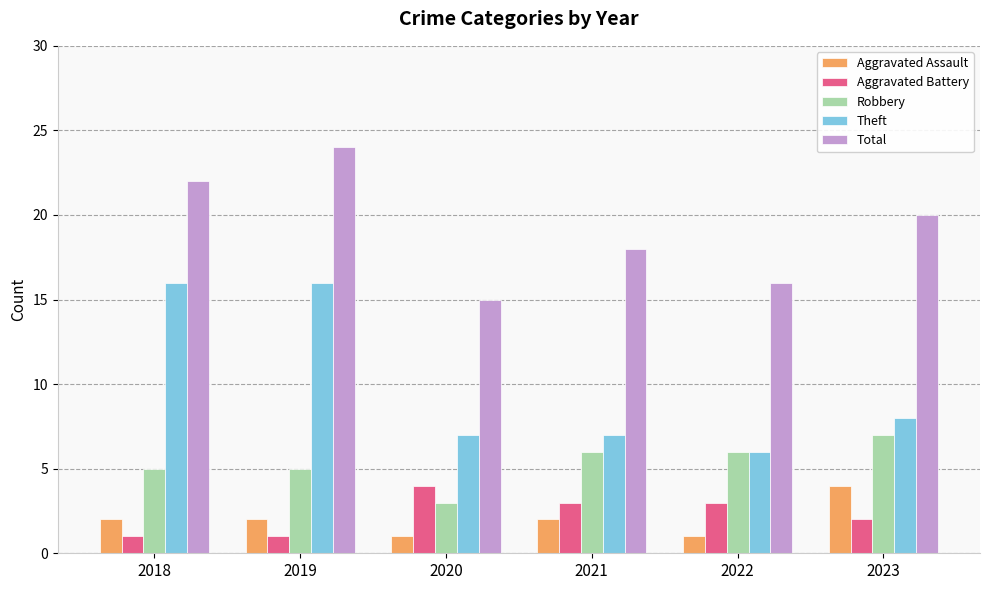

Reading left to right, what are all the values shown in this chart?

Aggravated Assault: 2	2	1	2	1	4
Aggravated Battery: 1	1	4	3	3	2
Robbery: 5	5	3	6	6	7
Theft: 16	16	7	7	6	8
Total: 22	24	15	18	16	20